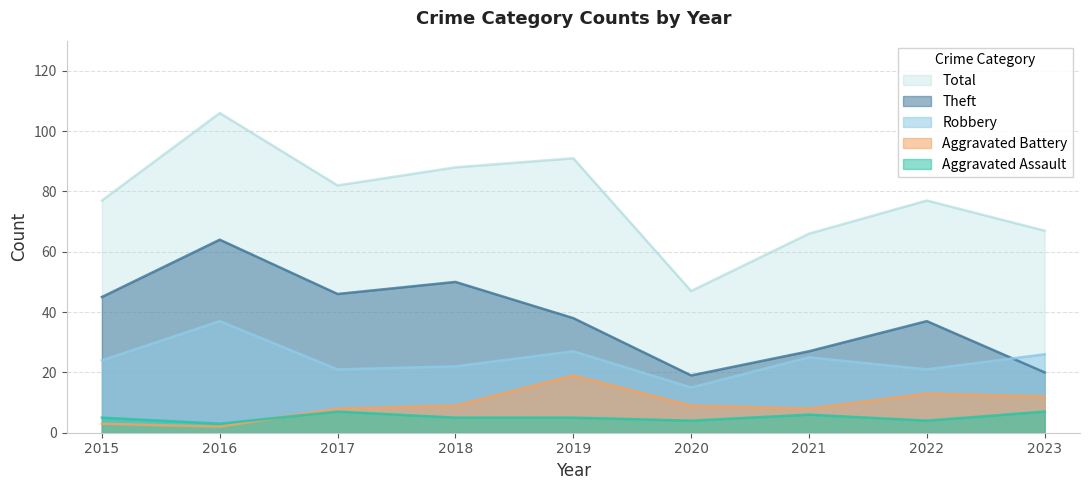

True or false: Total and Aggravated Battery intersect in this chart.

False